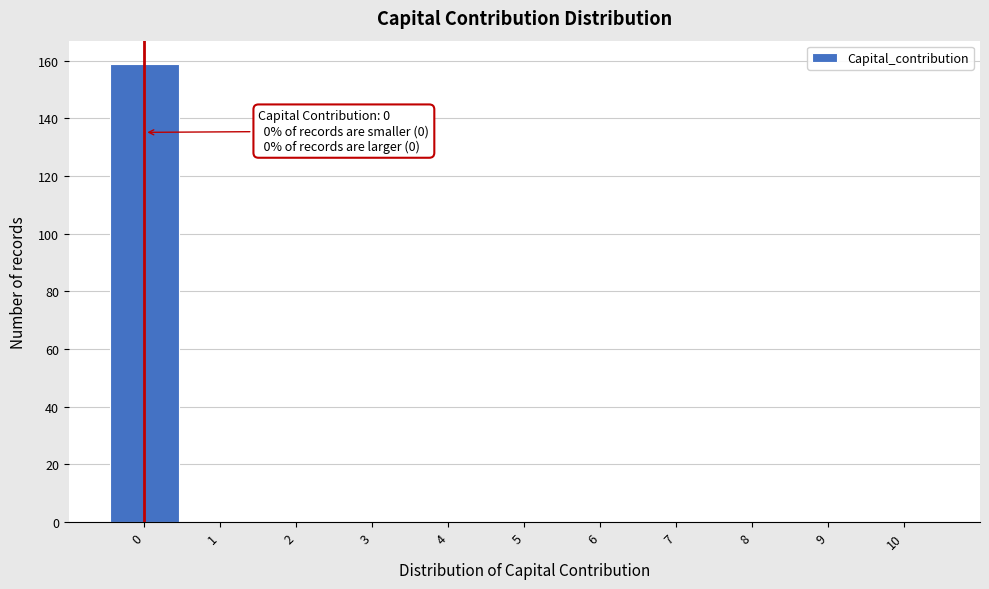

Over which range of the x-axis is the bar tallest?

-0.5 to 0.5